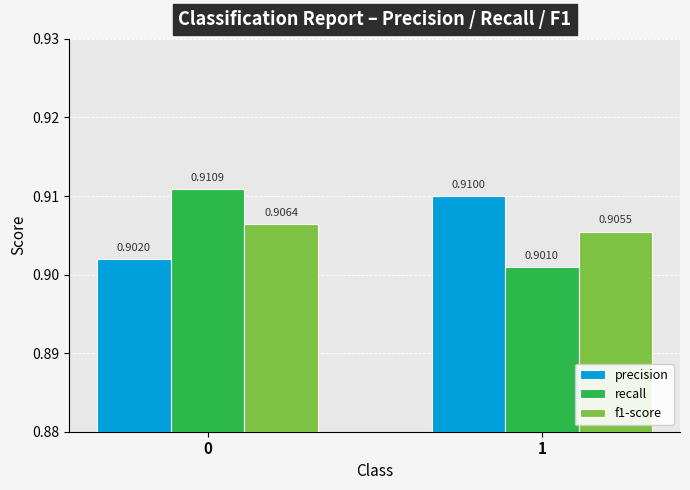

Rank the series at 1 from highest to lowest value.

precision, f1-score, recall